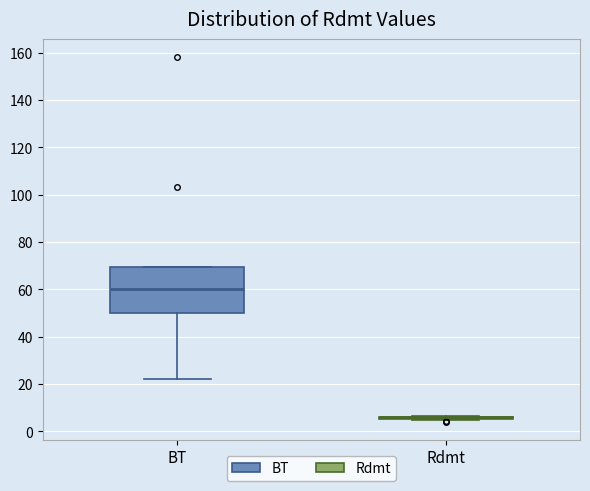

Reading left to right, read every box against the y-axis: the position of its median line, the range the box covers, and the ends of its whiskers. The values are not printed on the chart, so give them approximately, as read against the axis.

BT: median 60, box 50 to 70, whiskers 22 to 70
Rdmt: box collapsed to a line at 6, whiskers 4 to 6